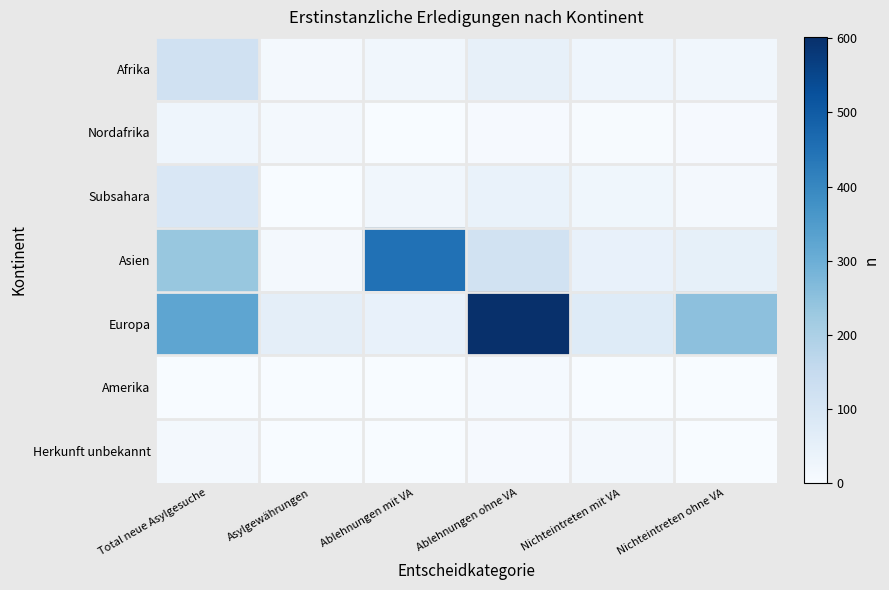

At Nichteintreten mit VA, list the series in order from largest to smallest.

Europa, Asien, Afrika, Subsahara, Herkunft unbekannt, Nordafrika, Amerika